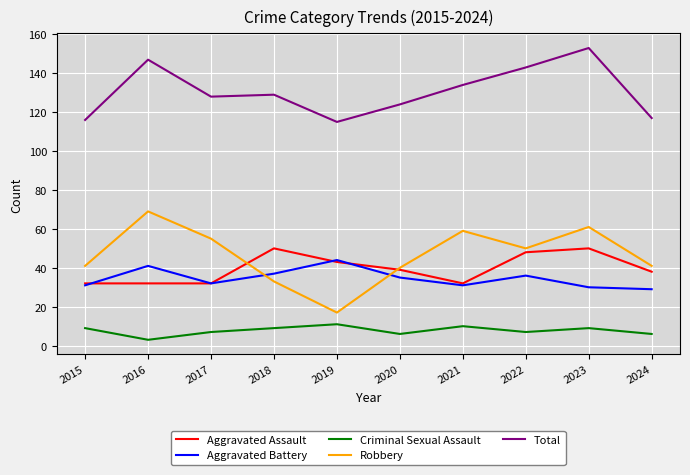

Read the Aggravated Battery value at 2018.

37